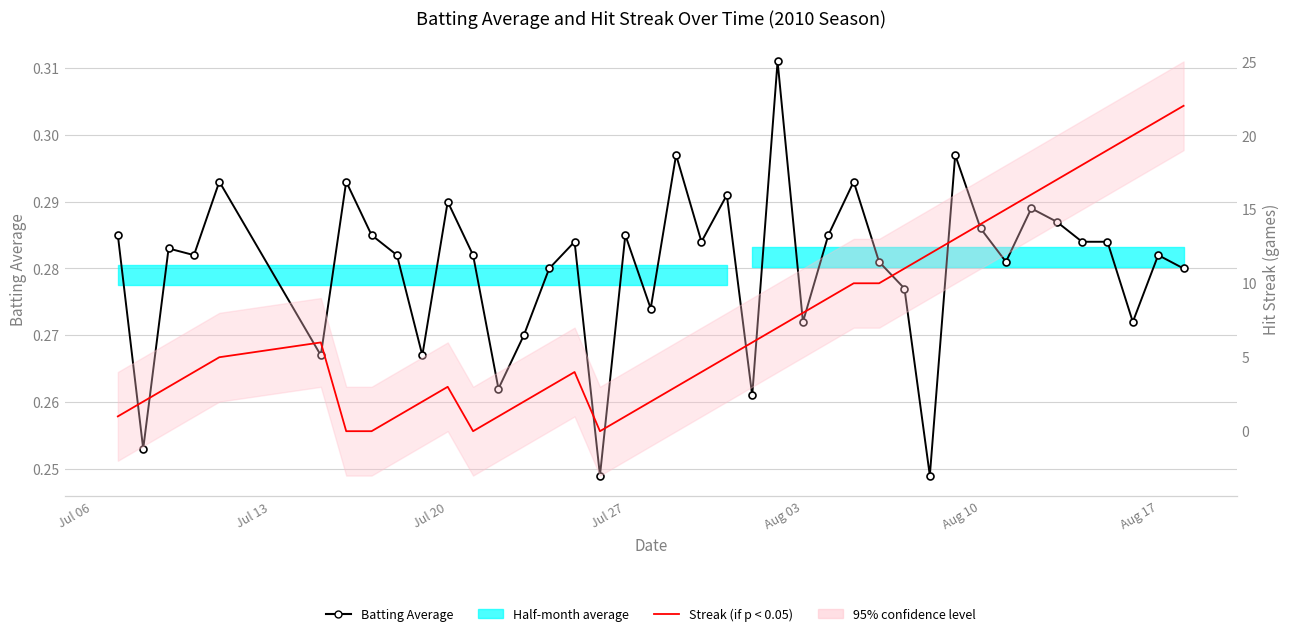

How many categories are shown in the chart?

40